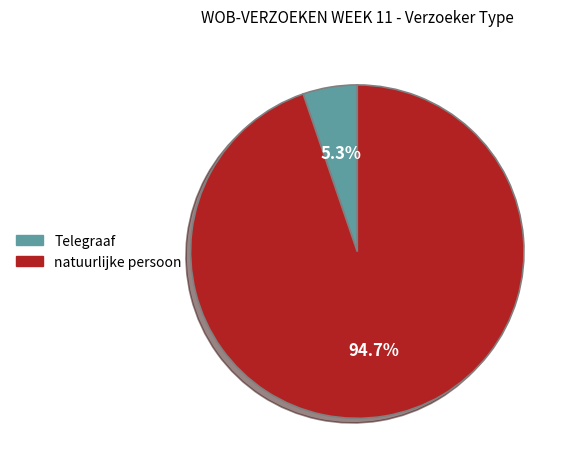

To the nearest percent, what is the difference between the Telegraaf and natuurlijke persoon slice percentages?

89%